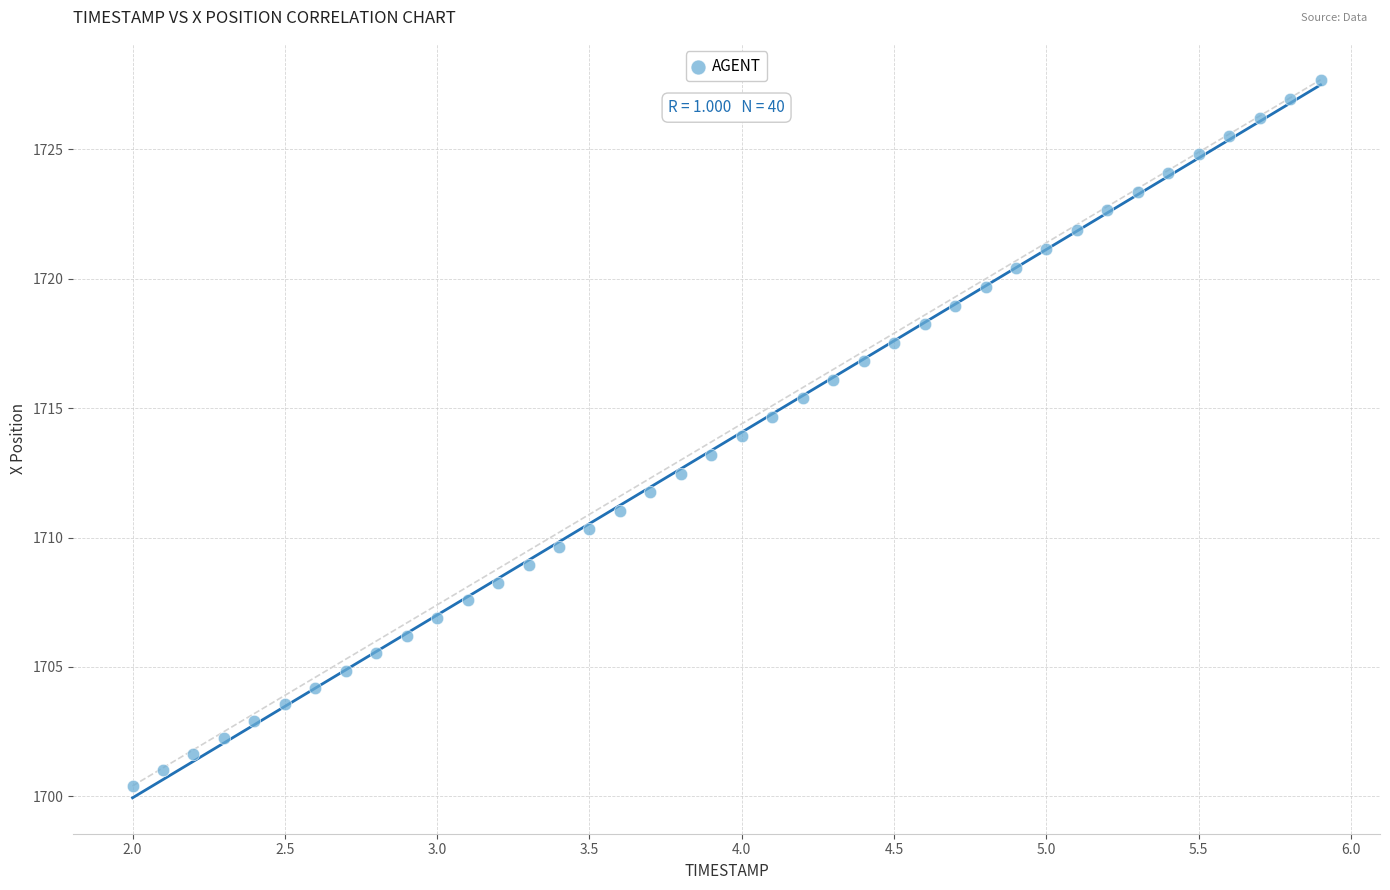

What is the range of Y values (max minus min)?

27.3